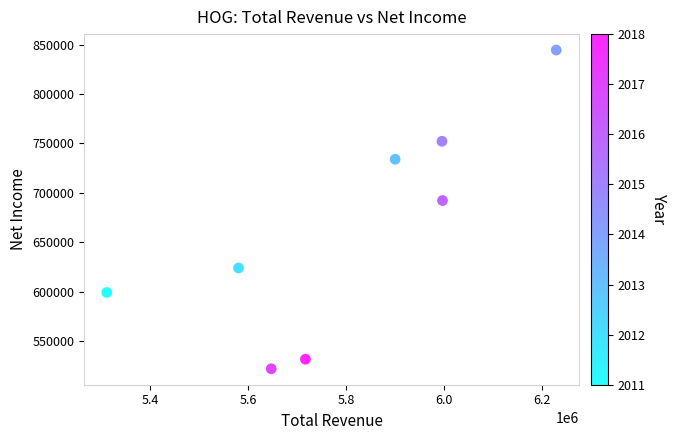

What Y value in the scatter plot is closest to 683200?

692200